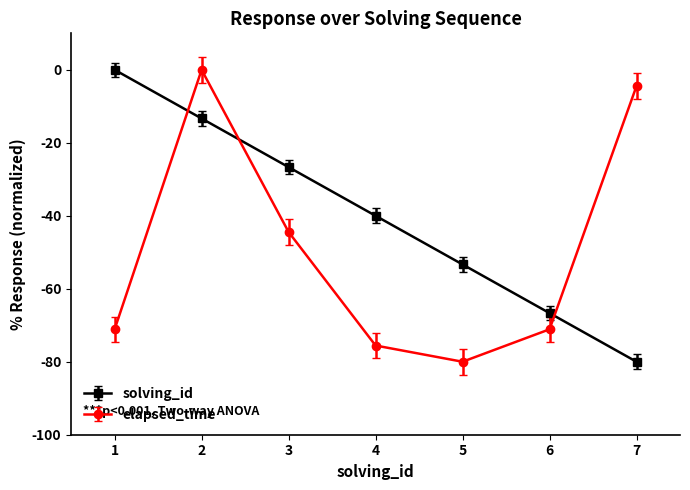

List the series in order of their overall mean, lowest first.

elapsed_time, solving_id